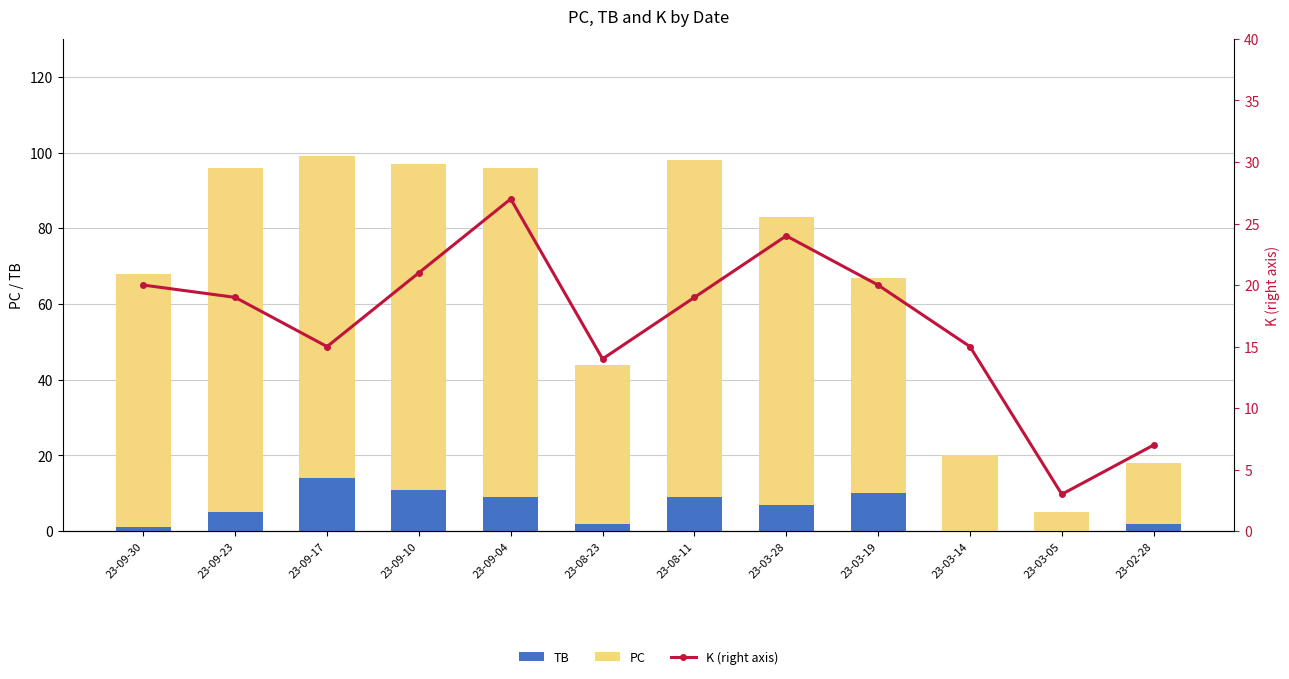

Which series changed the most between 23-08-23 and 23-03-14?

PC